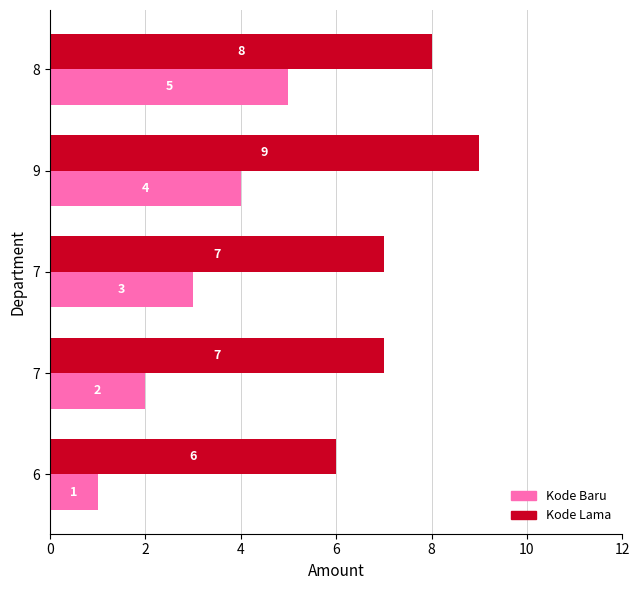

Count the number of categories in the chart.

5